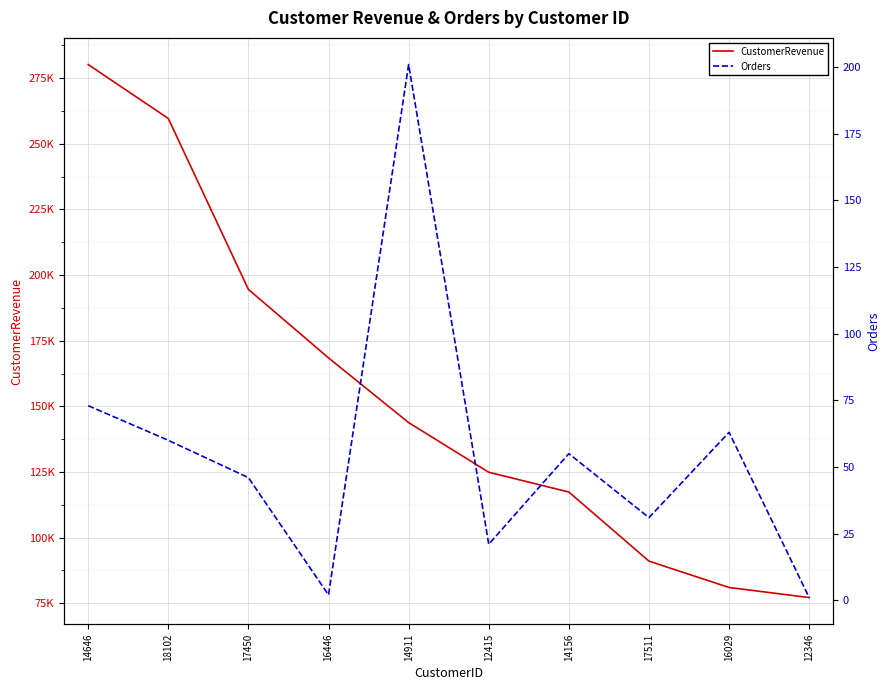

True or false: Orders and CustomerRevenue cross at least once.

False